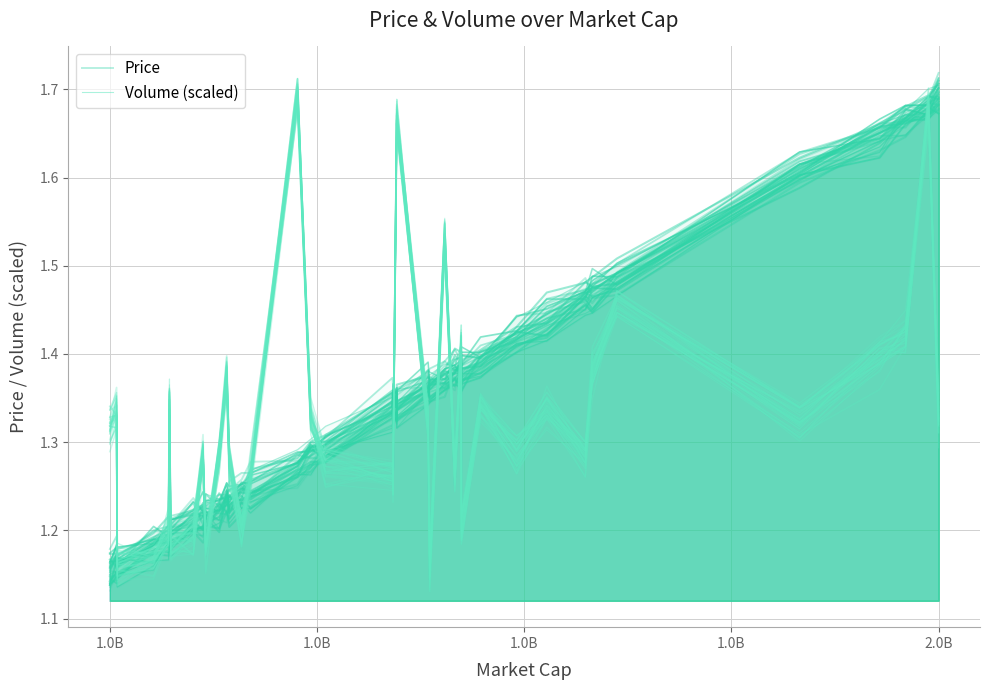

How many lines are shown in the chart?

2